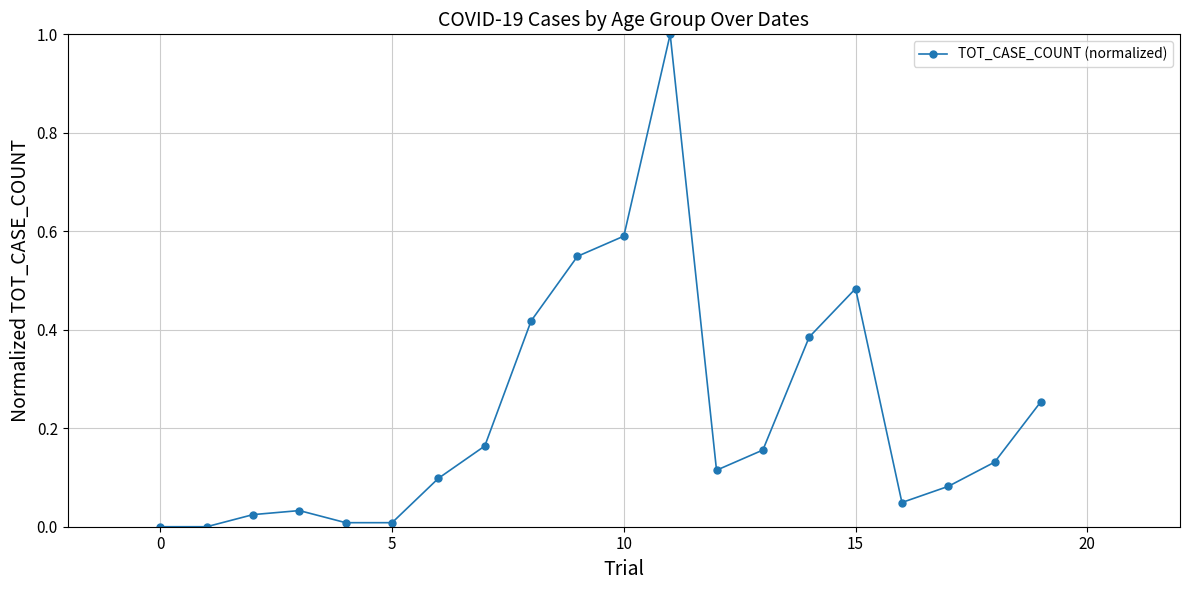

How many interior local peaks (higher than both neighbors) does the data have?

3